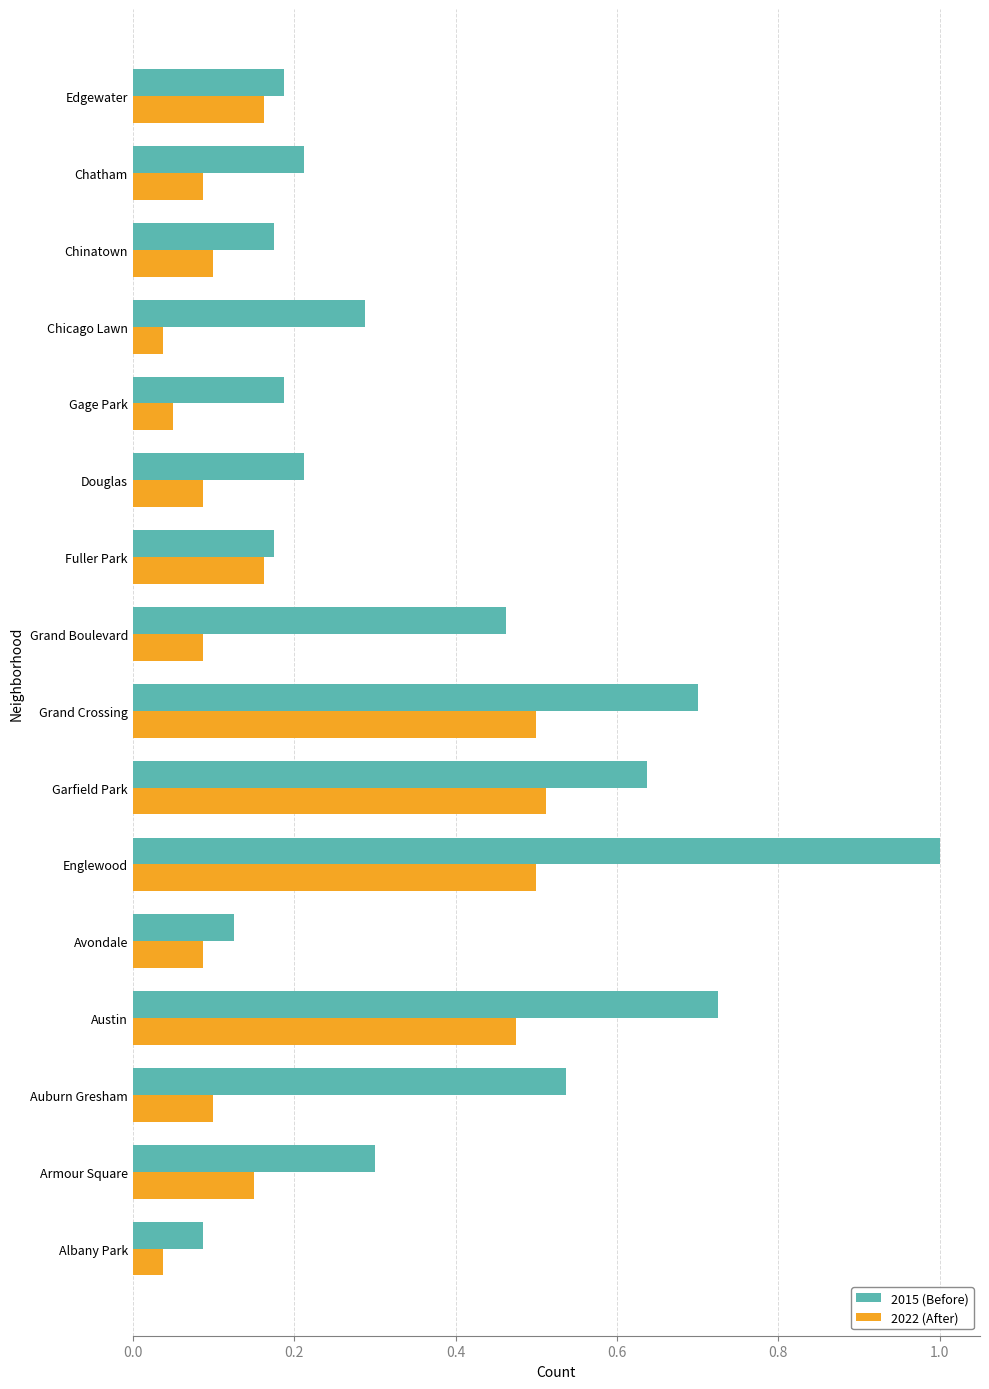

Rank the series by their maximum value, from highest to lowest.

2015 (Before), 2022 (After)